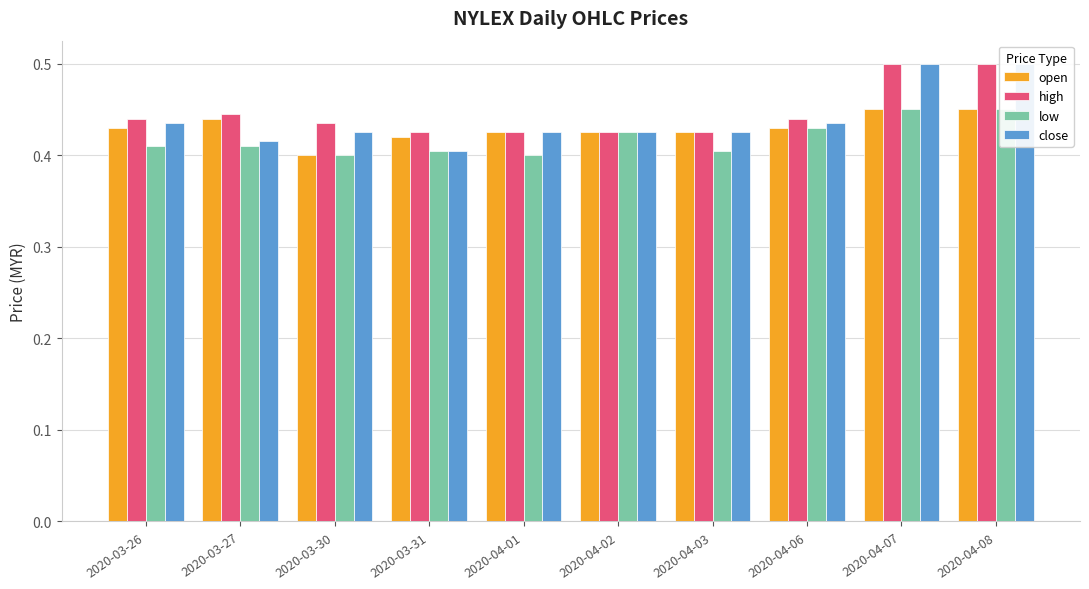

What is the average value of the open series?

0.4